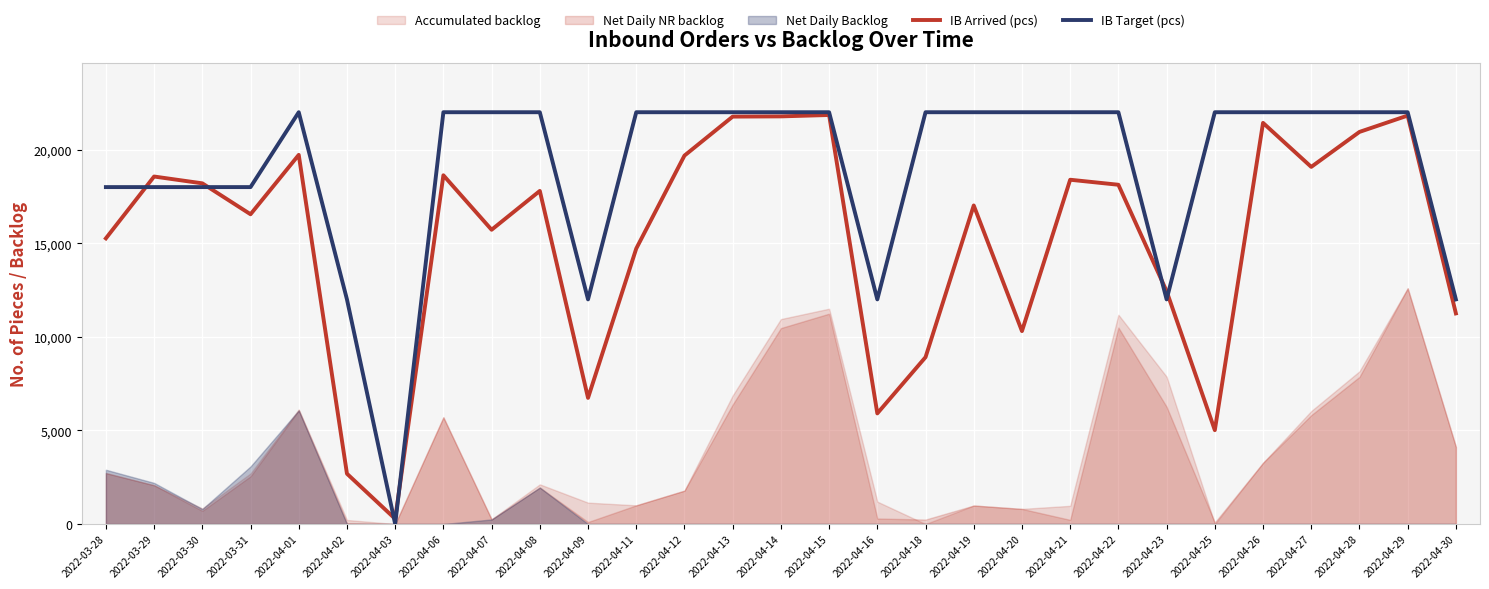

Between 2022-04-25 and 2022-04-26, which series saw the biggest shift?

IB Arrived (pcs)